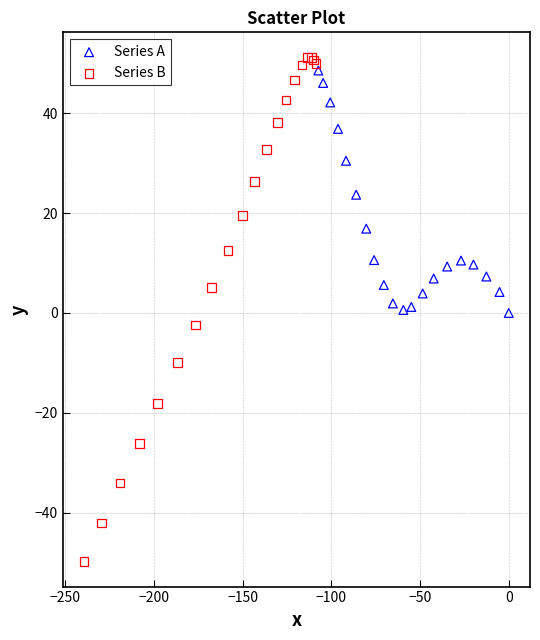

Which series reaches the maximum Y coordinate?

Series B